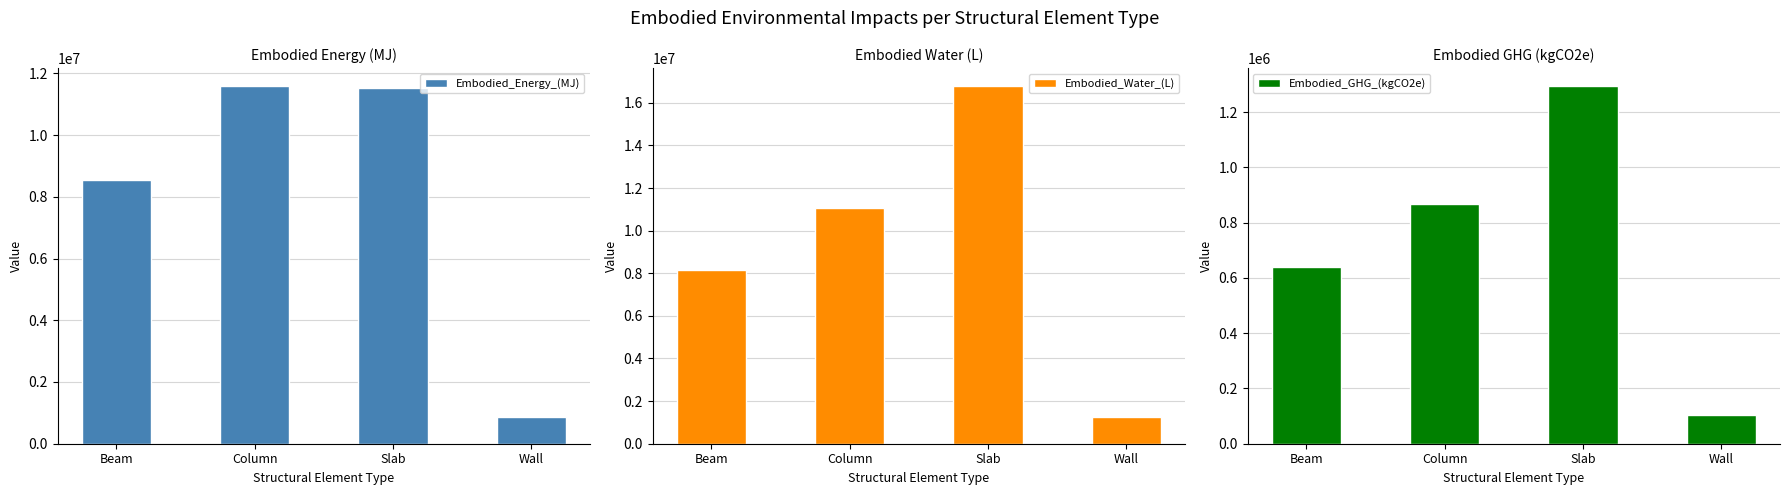

Is the value of Embodied_GHG_(kgCO2e) at Beam greater than the value of Embodied_Water_(L) at Slab?

No